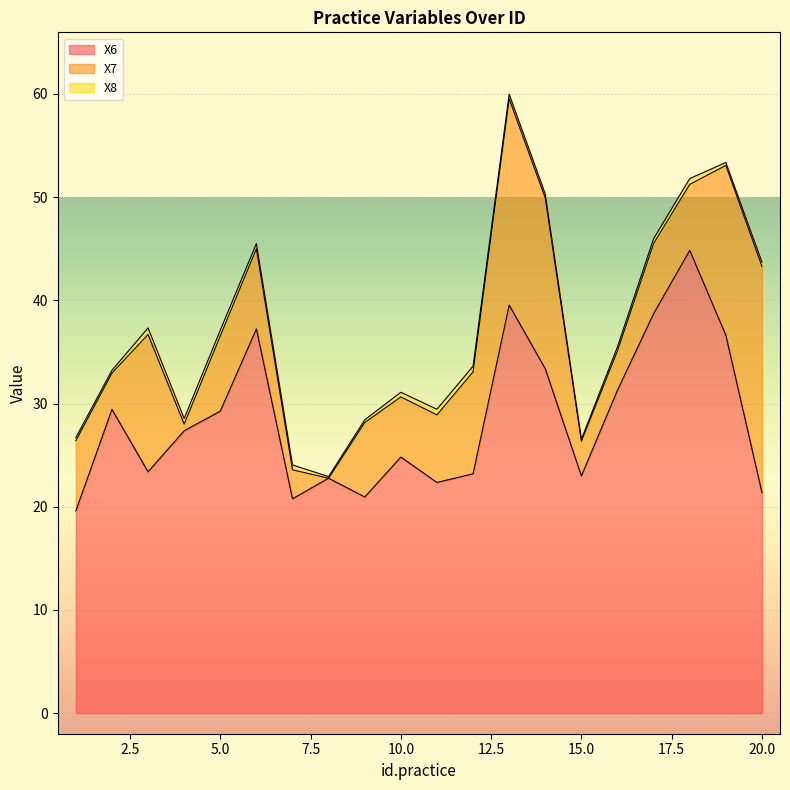

At which label is X7 closest to 10?

12